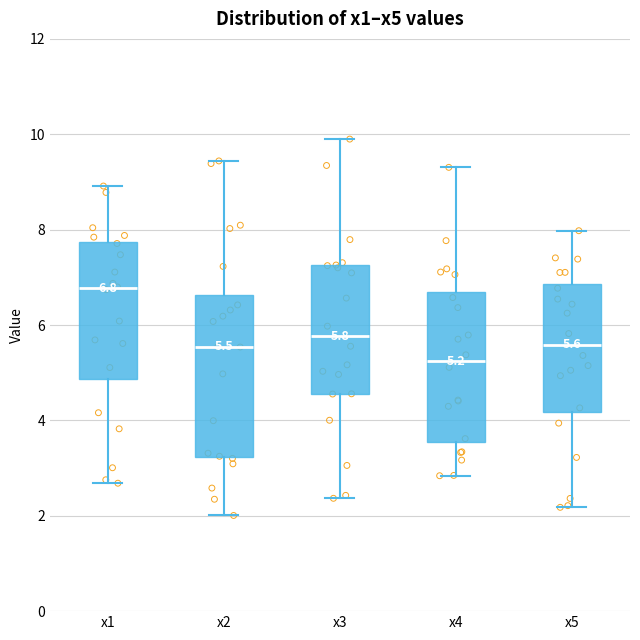

Which box's median line is the lowest?

x4